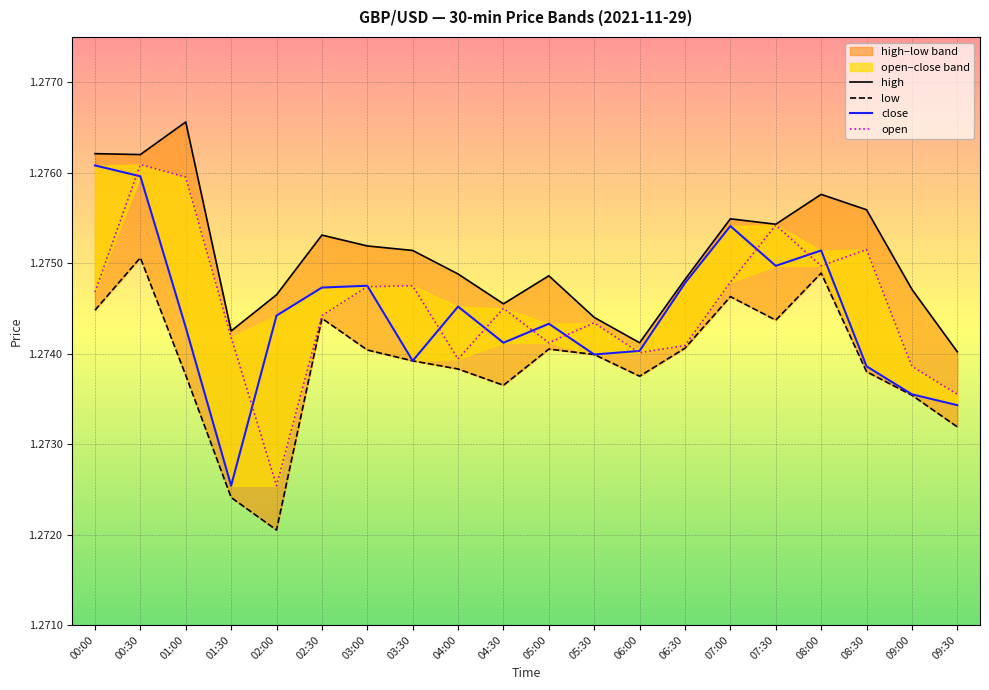

What is the average value of the low series?

1.3